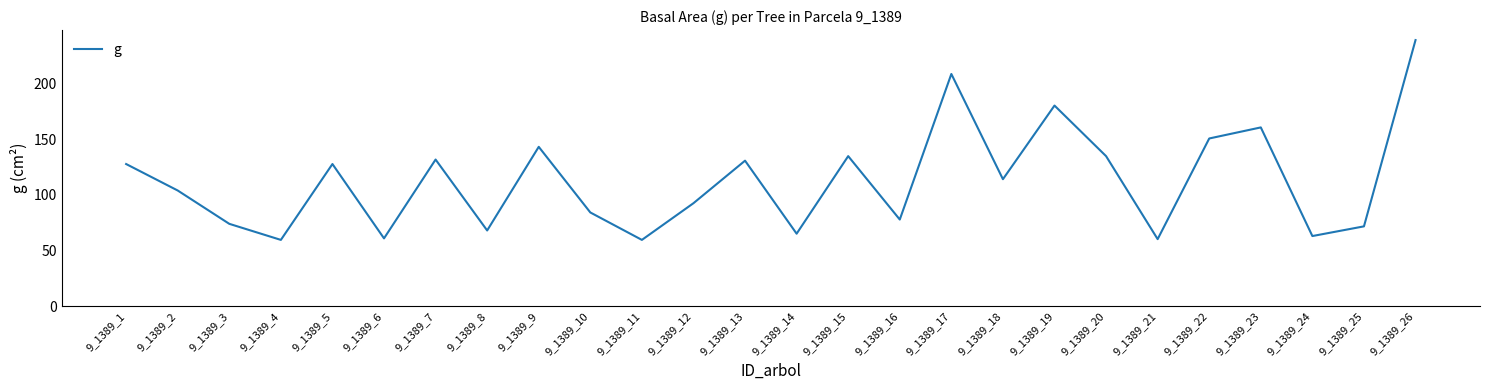

What is the difference between the values at 9_1389_14 and 9_1389_3?

8.9